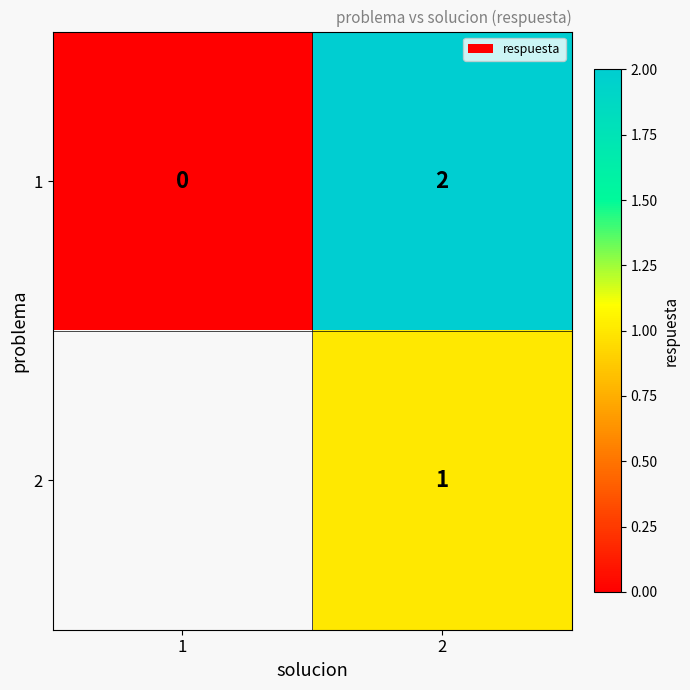

At which category does the chart reach its peak across all series?

2